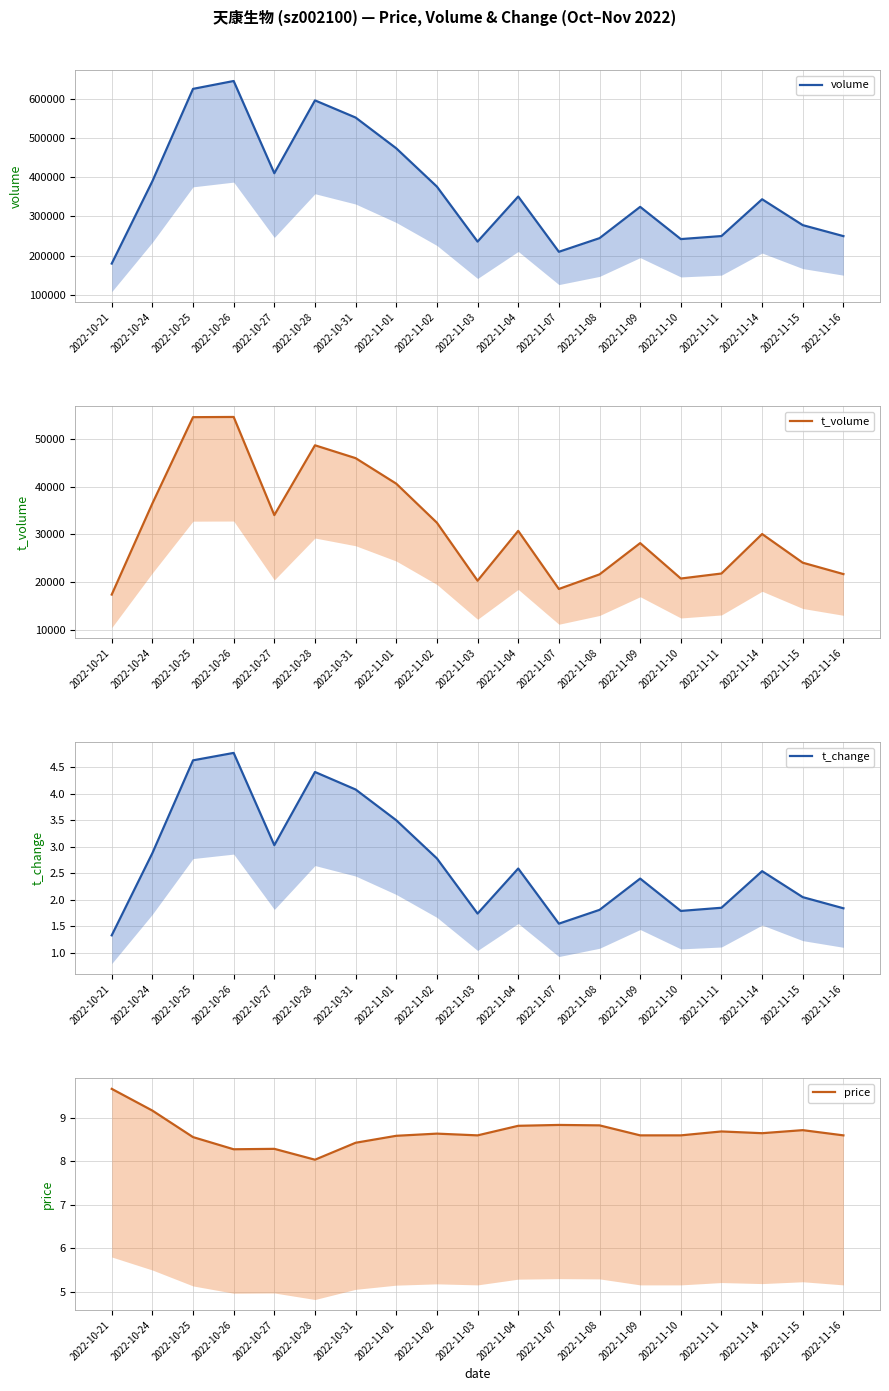

True or false: volume and t_change cross at least once.

False